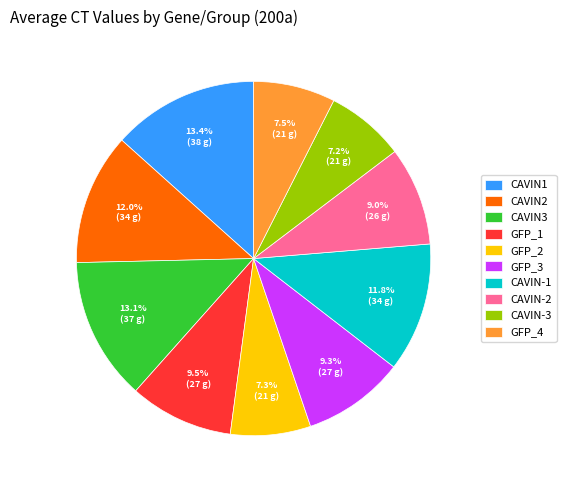

How many segments does this pie chart have?

10